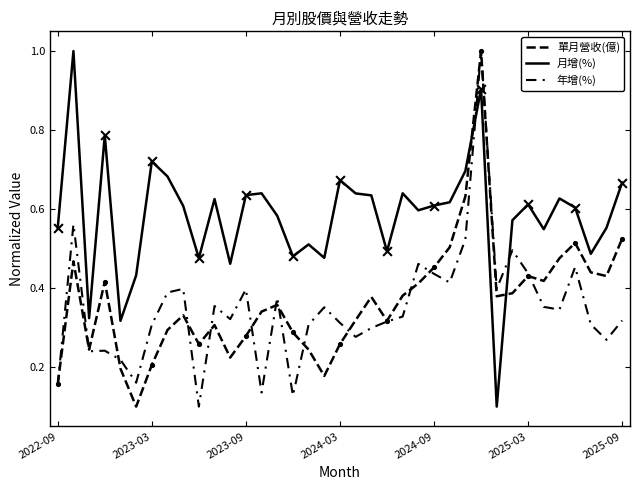

Which series has the largest total across all categories?

月增(%)